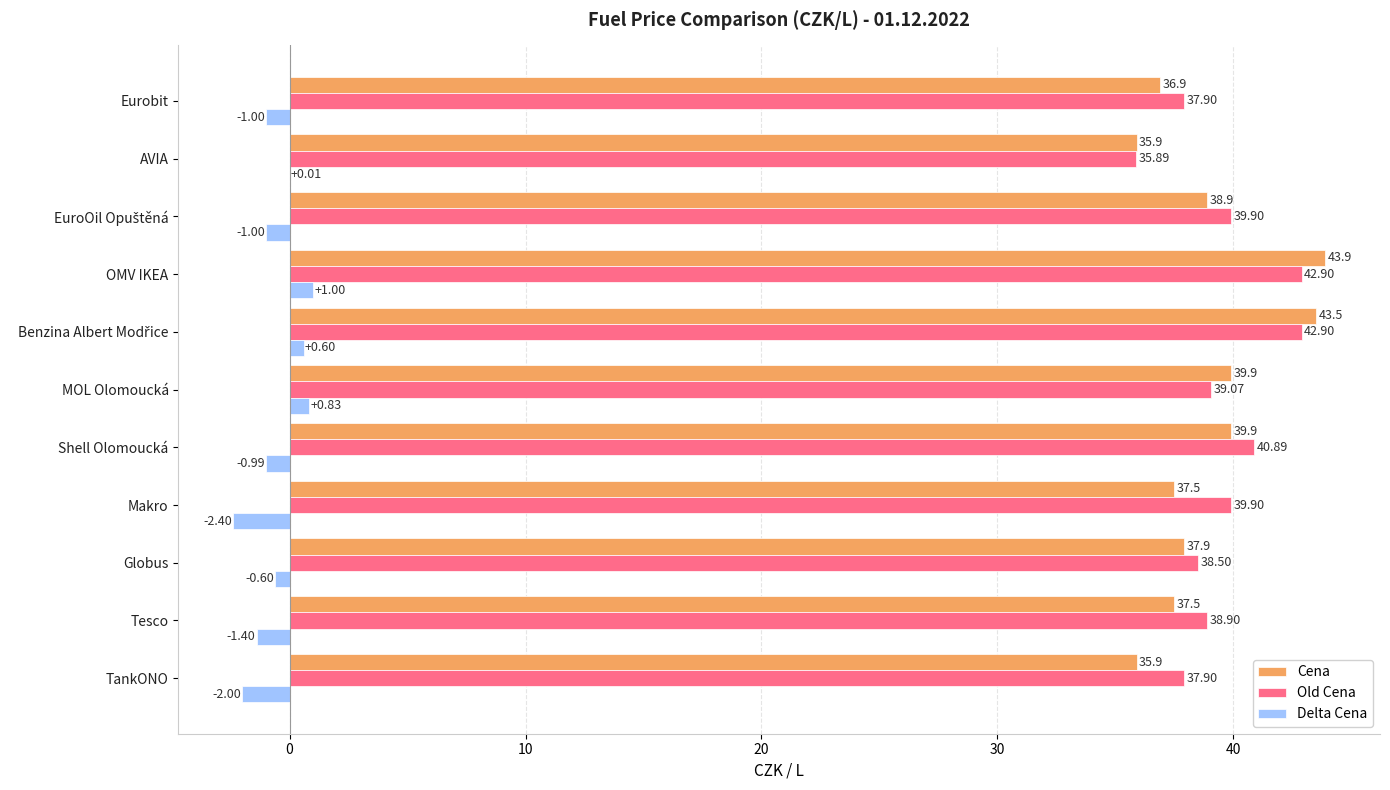

At which label is Old Cena closest to 39?

MOL Olomoucká